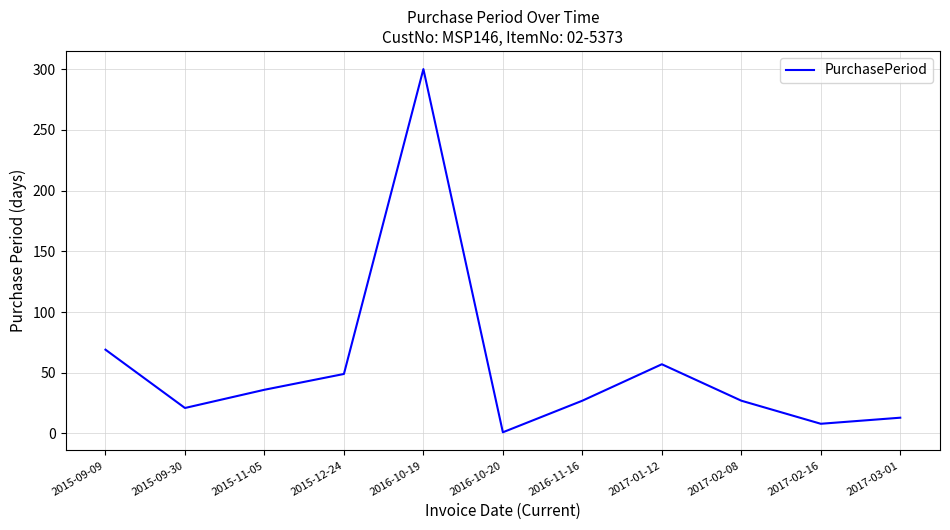

Where is the first local minimum?

2015-09-30